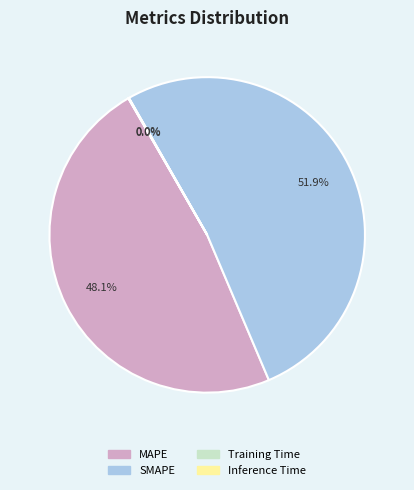

To the nearest percent, what is the difference between the largest and smallest slice percentages?

52%